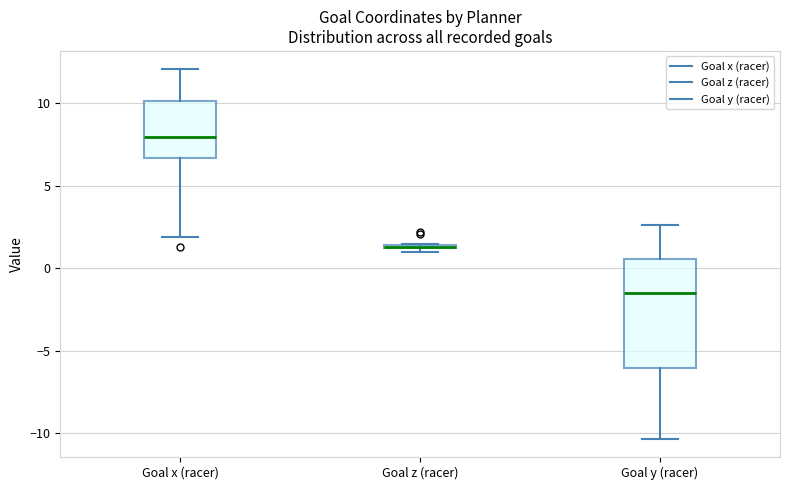

Which box is the tallest, from its lower edge to its upper edge?

Goal y (racer)